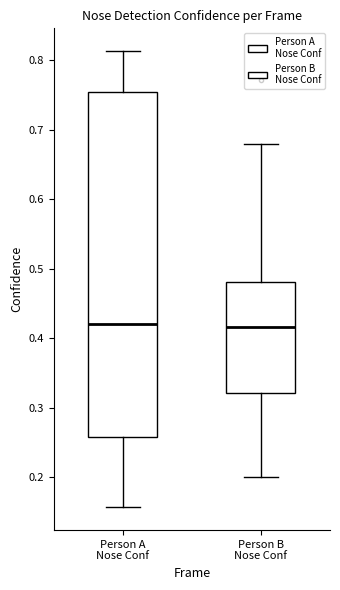

Reading left to right, transcribe this box plot: for each box, give where its median line is, the range the box spans, and where its two whiskers end, as read against the y-axis. The values are not printed on the chart, so give them approximately, as read against the axis.

Person A Nose Conf: median 0.42, box 0.26 to 0.75, whiskers 0.16 to 0.81
Person B Nose Conf: median 0.42, box 0.32 to 0.48, whiskers 0.20 to 0.68